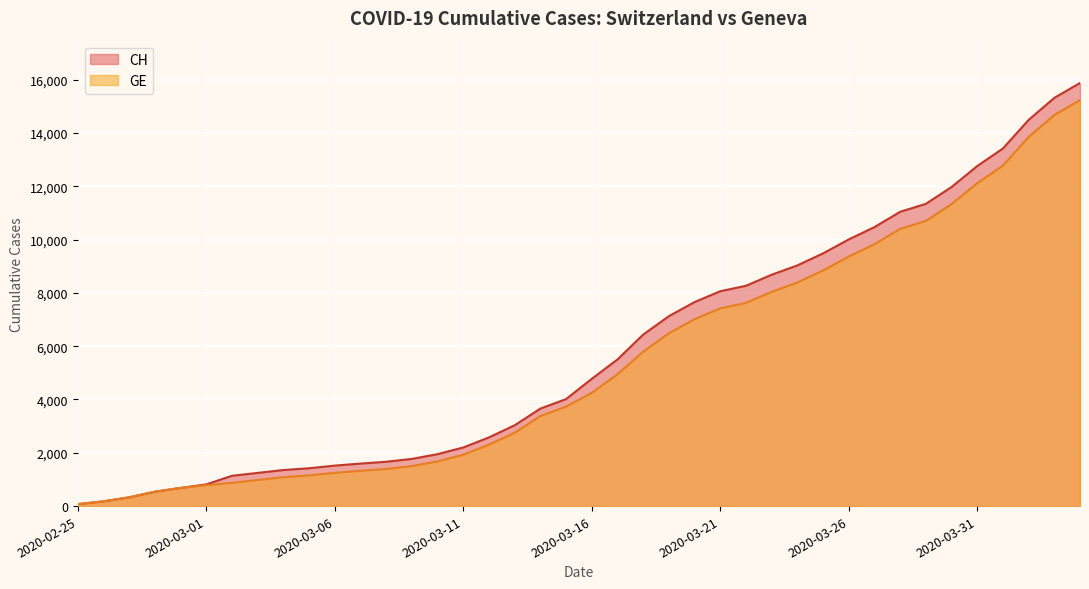

The GE series shows 13080 at 2020-03-23. True or false?

False